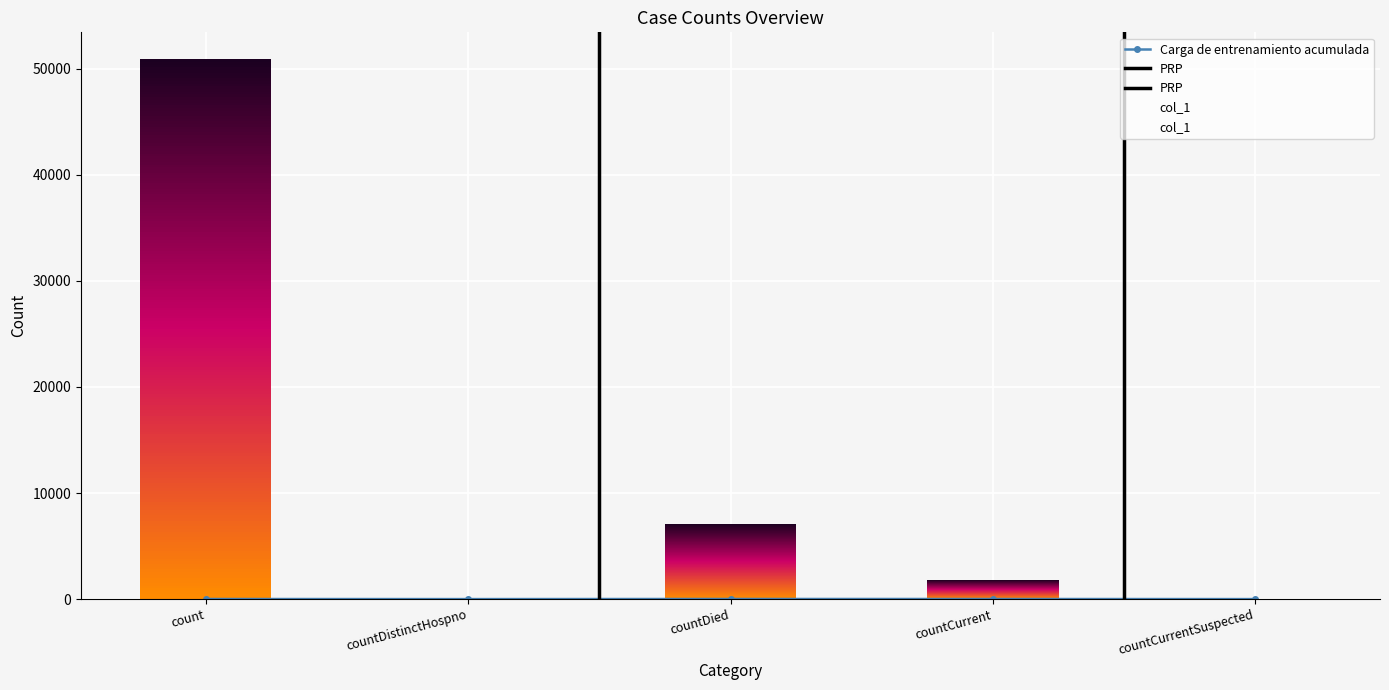

Reading right to left, transcribe all the data shown in this chart.

countCurrentSuspected=0	countCurrent=1816	countDied=7121	countDistinctHospno=0	count=50882